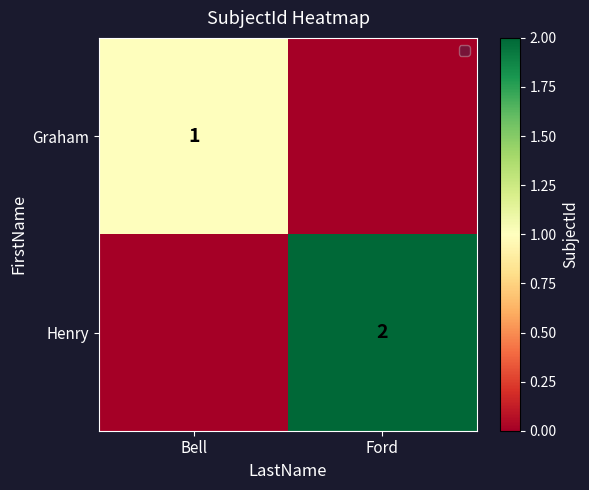

True or false: Graham has a value of 2 at Bell.

False